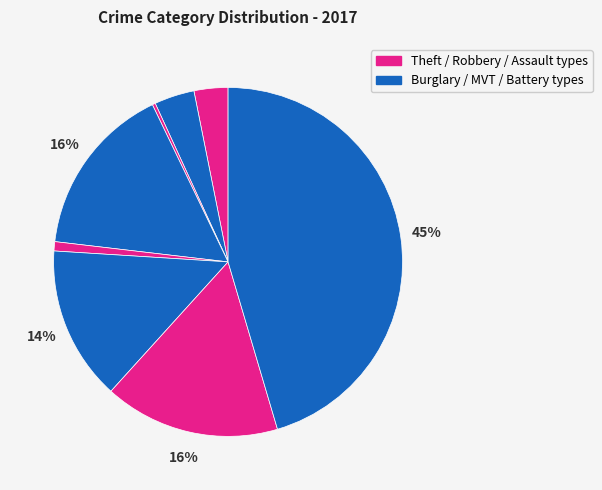

Is there any slice that represents more than half of the pie?

No